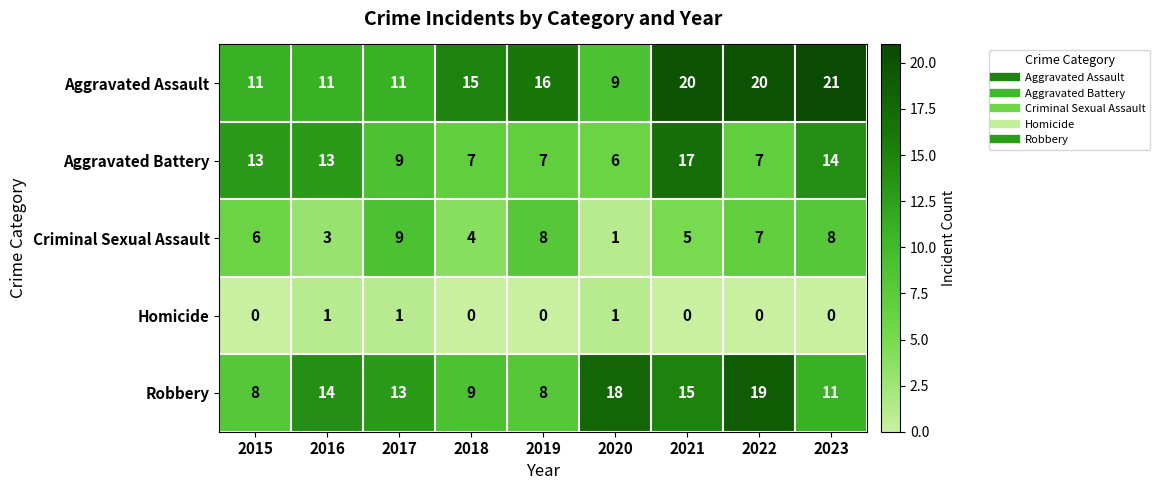

The value of Robbery at 2015 is 8. True or false?

True